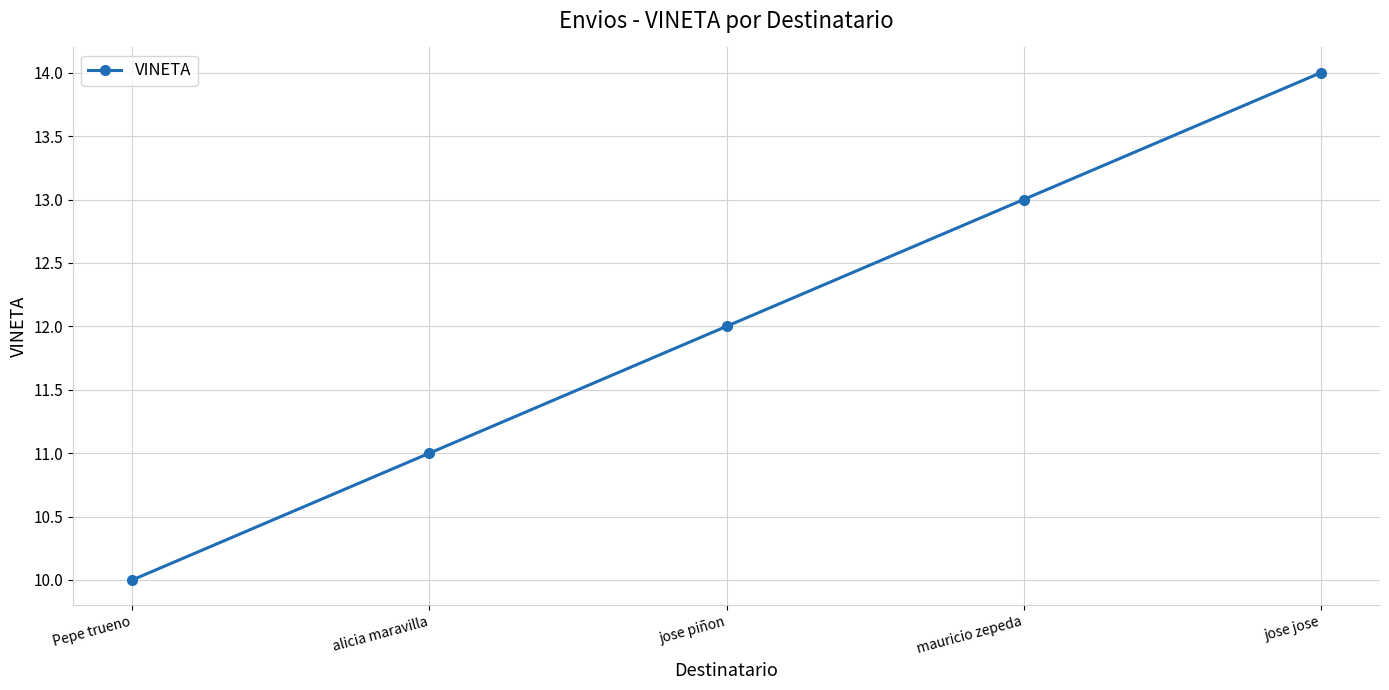

The value at alicia maravilla is 11. True or false?

True